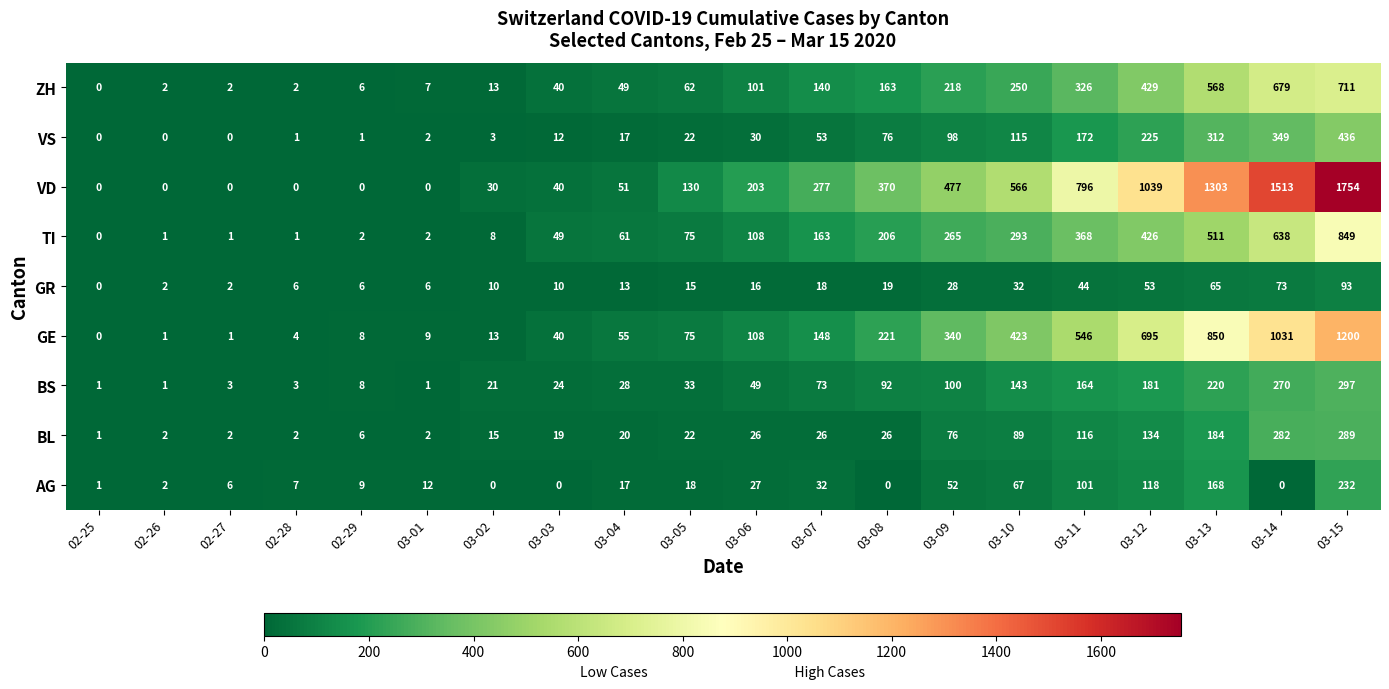

What is the difference between the AG values at 02-28 and 03-15?

225